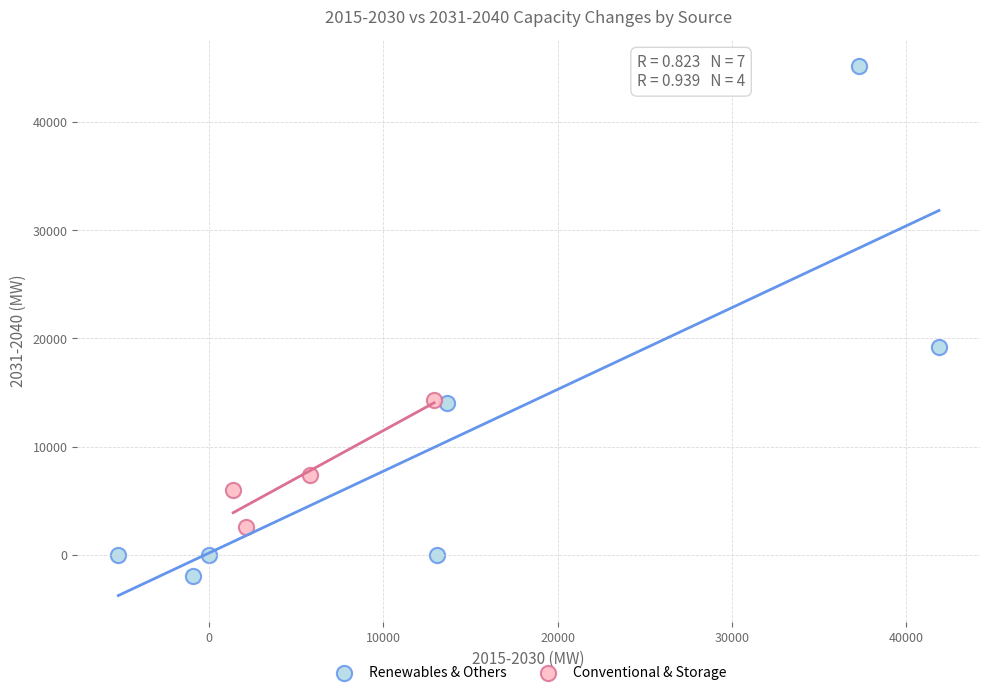

Which series contains the highest Y value?

Renewables & Others